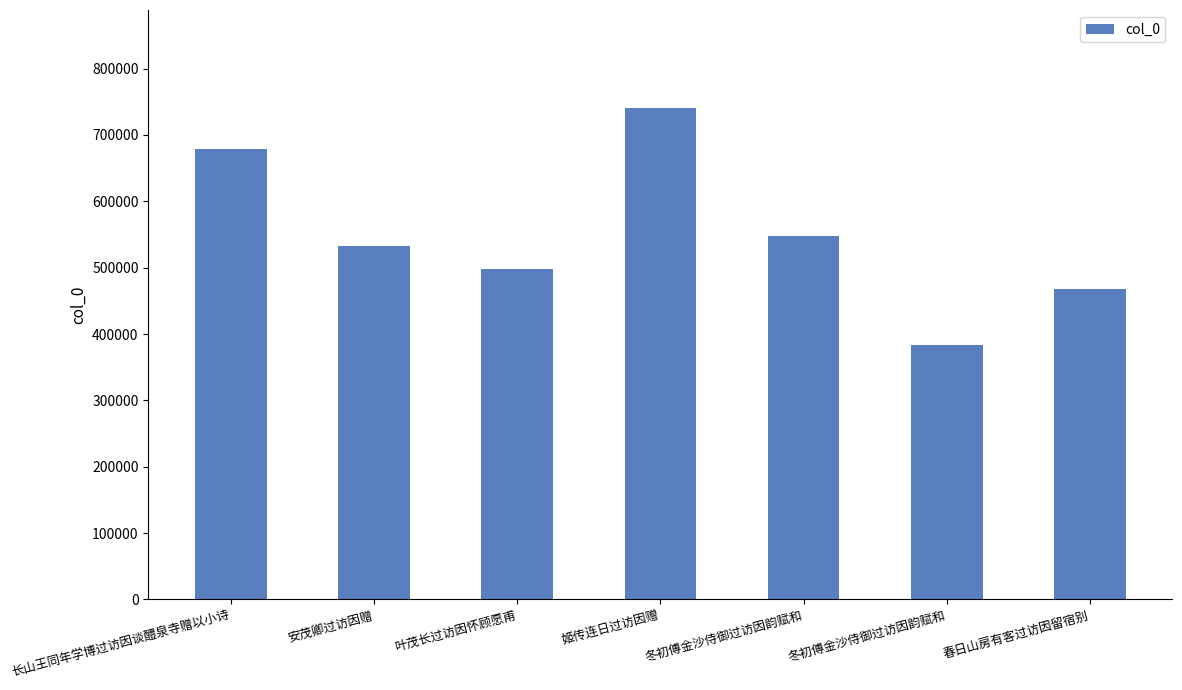

At which label is the value closest to 561511?

冬初傅金沙侍御过访因韵赋和